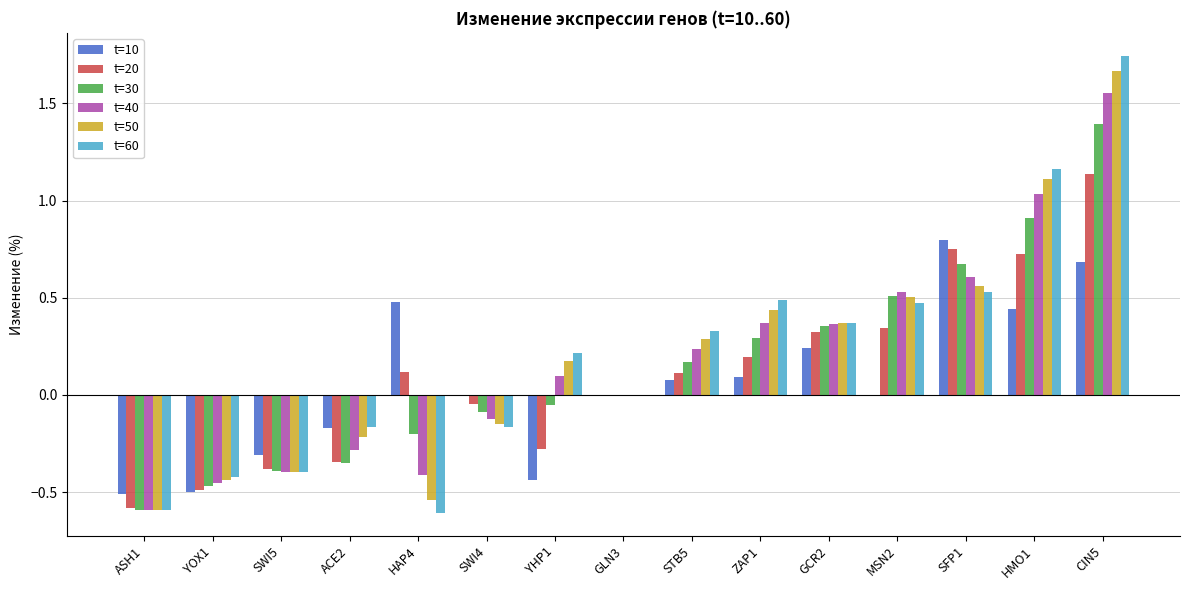

Is the value of t=20 at SFP1 greater than the value of t=30 at HMO1?

No